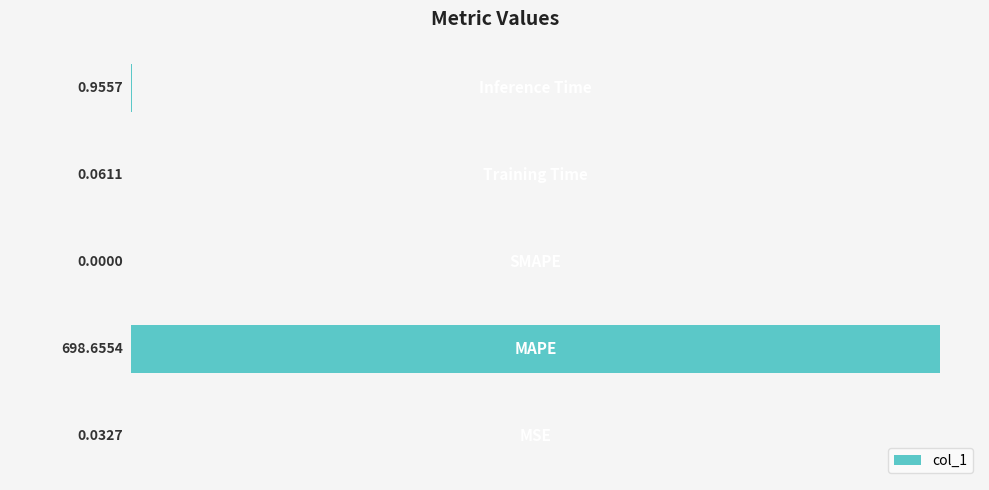

What is the sum of all values?

699.7